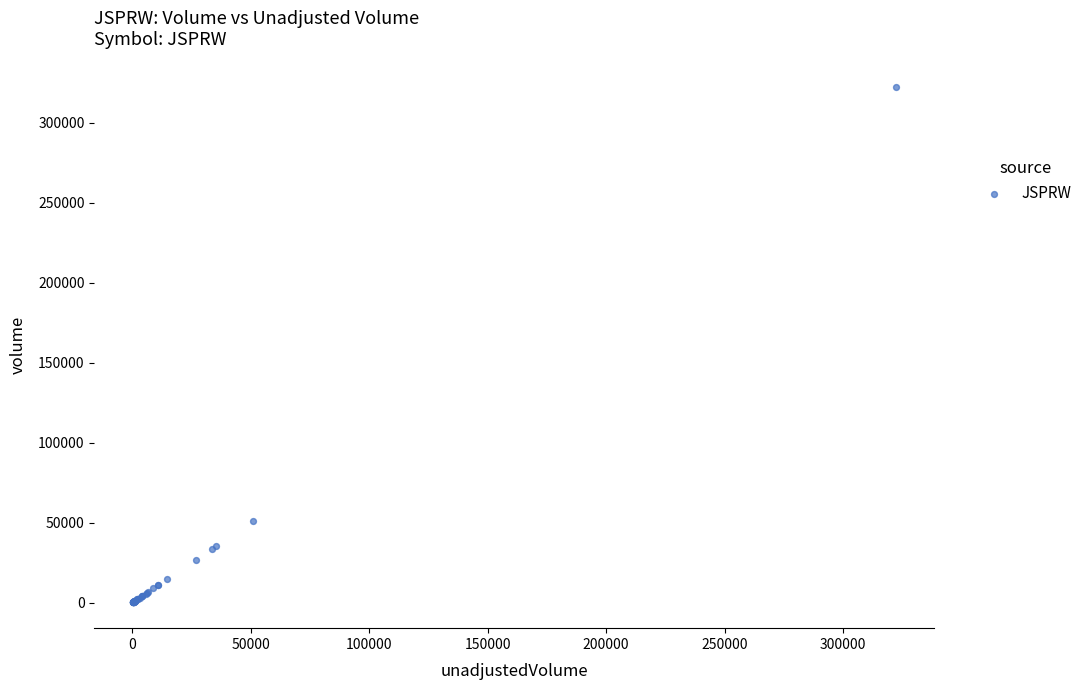

What Y value in the scatter plot is closest to 161208?

51102